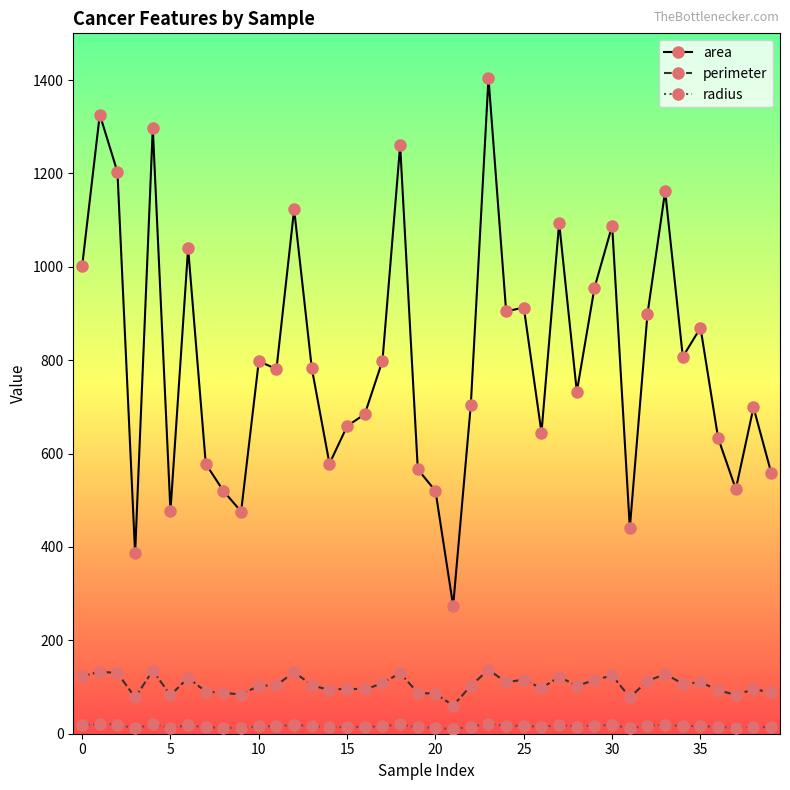

How many data points in area are above 782?

20